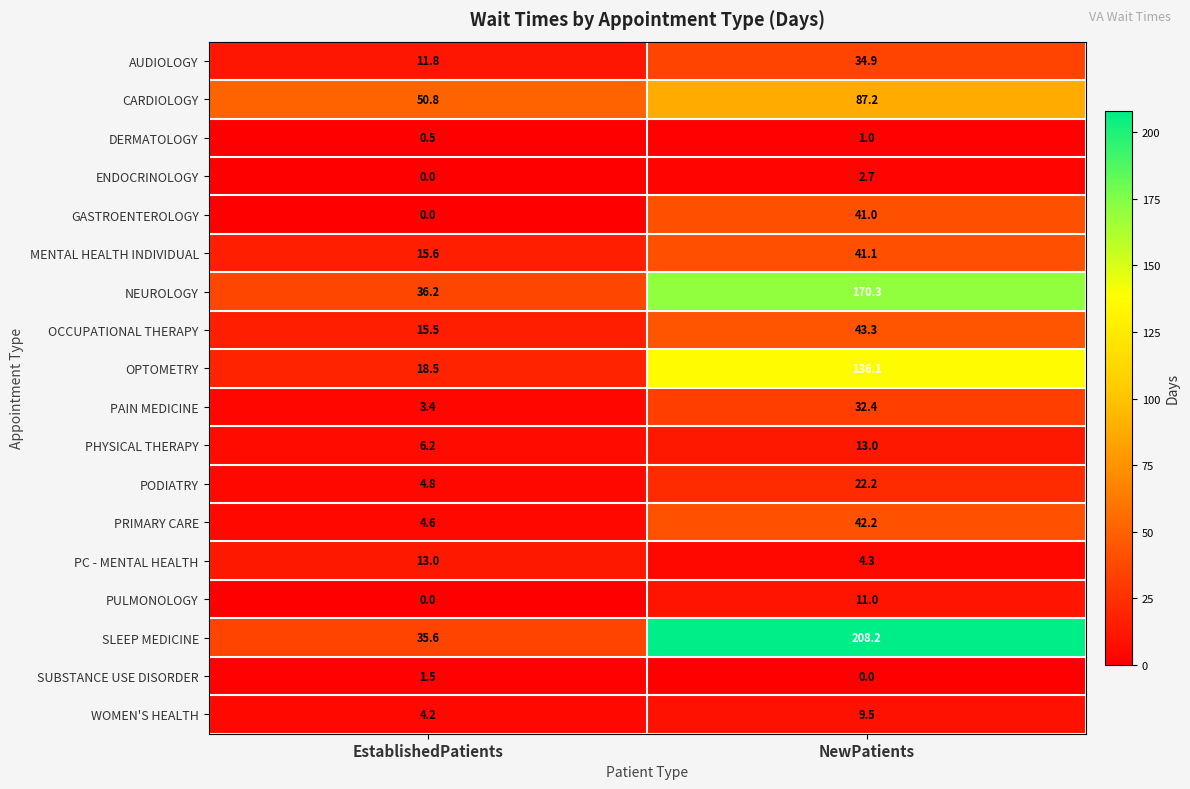

What is the greatest value displayed?

208.2